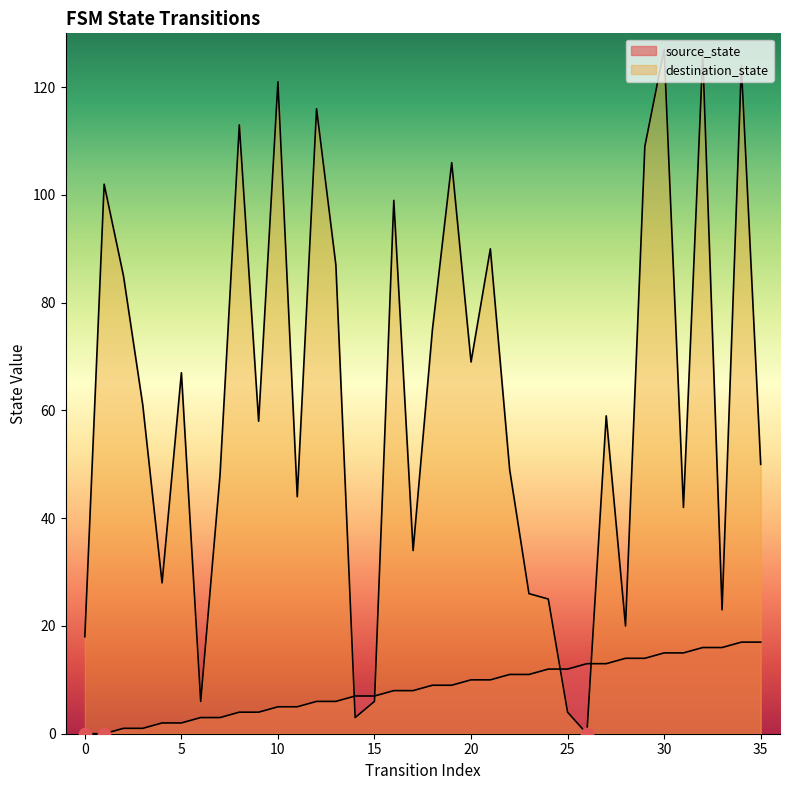

At which category is the sum across all series the highest?

30